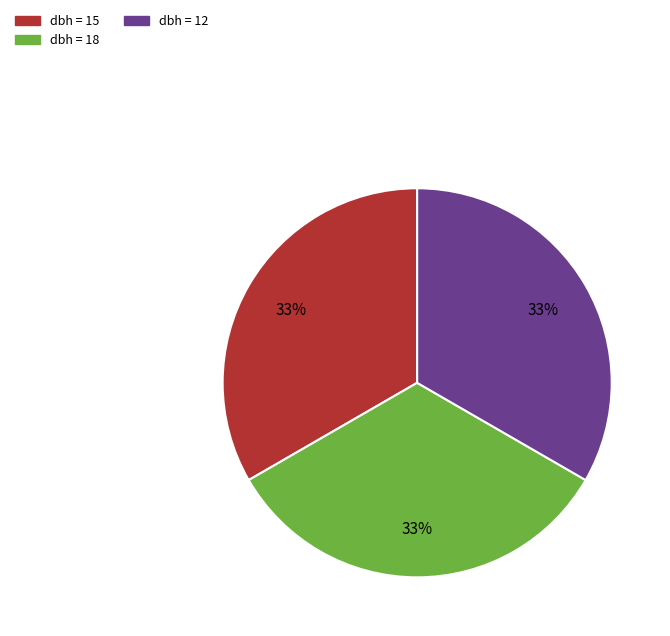

To the nearest percent, what is the average slice percentage?

33%